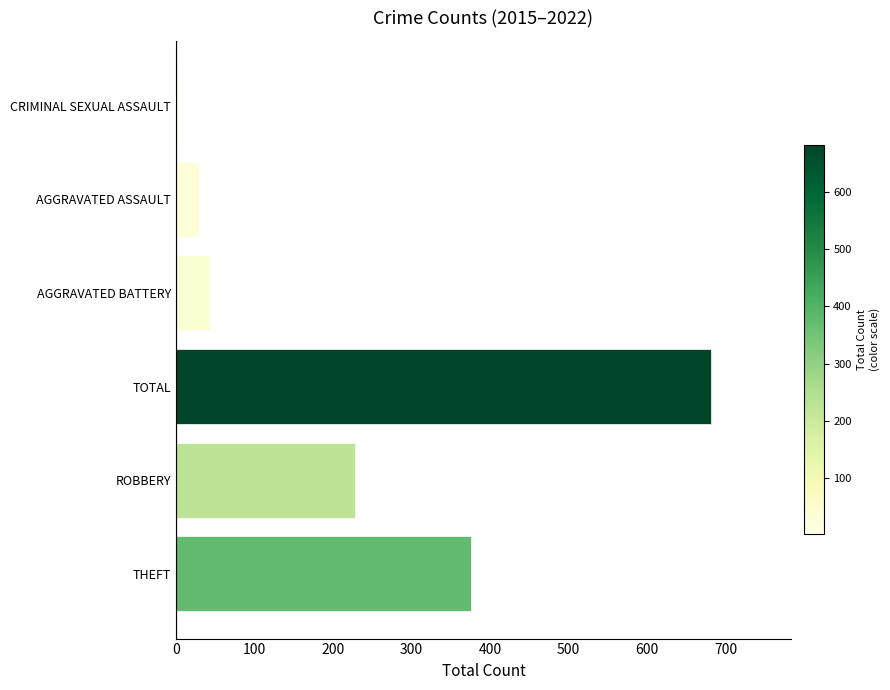

The value at ROBBERY is 335. True or false?

False